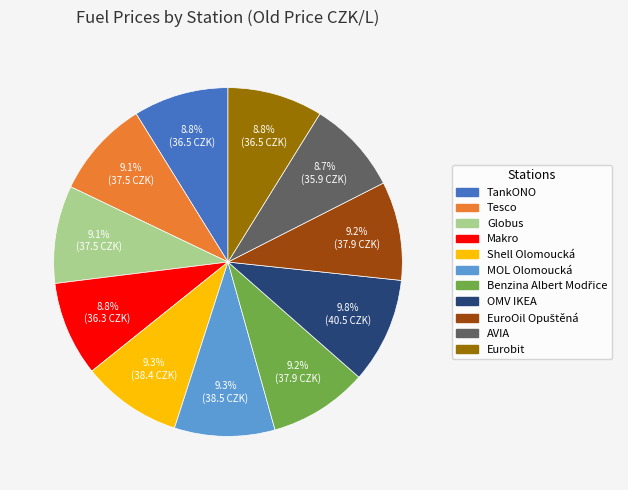

How many slices are in this pie chart?

11